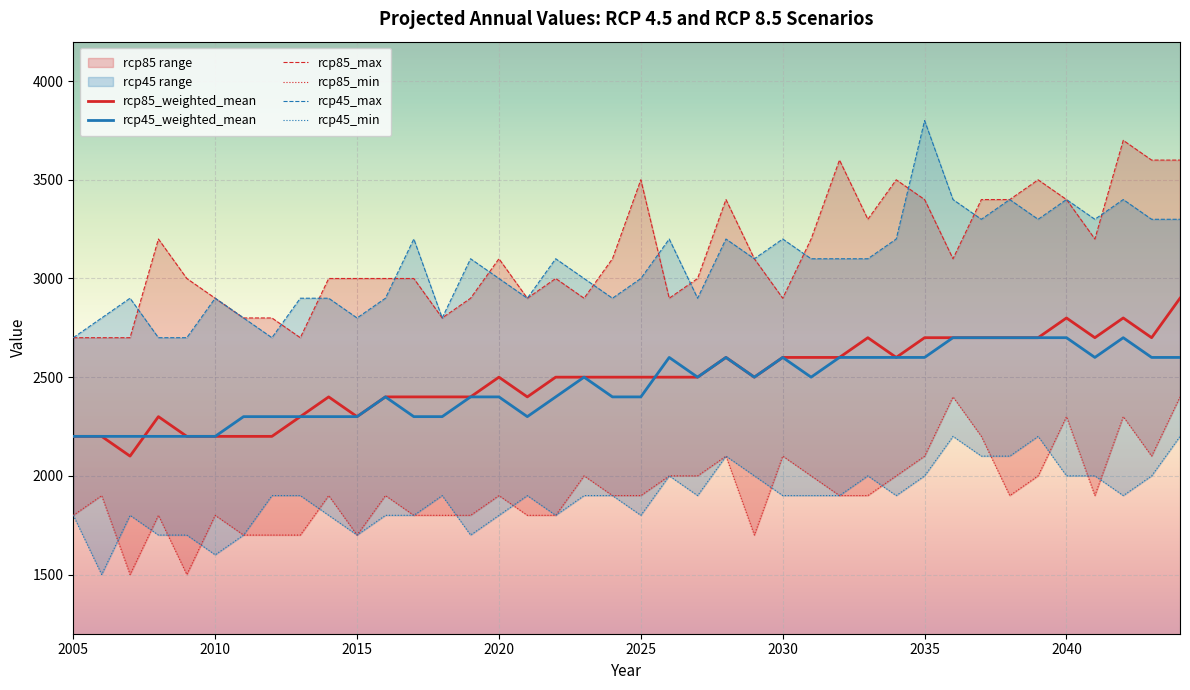

Which series has the widest spread of values?

rcp45_max